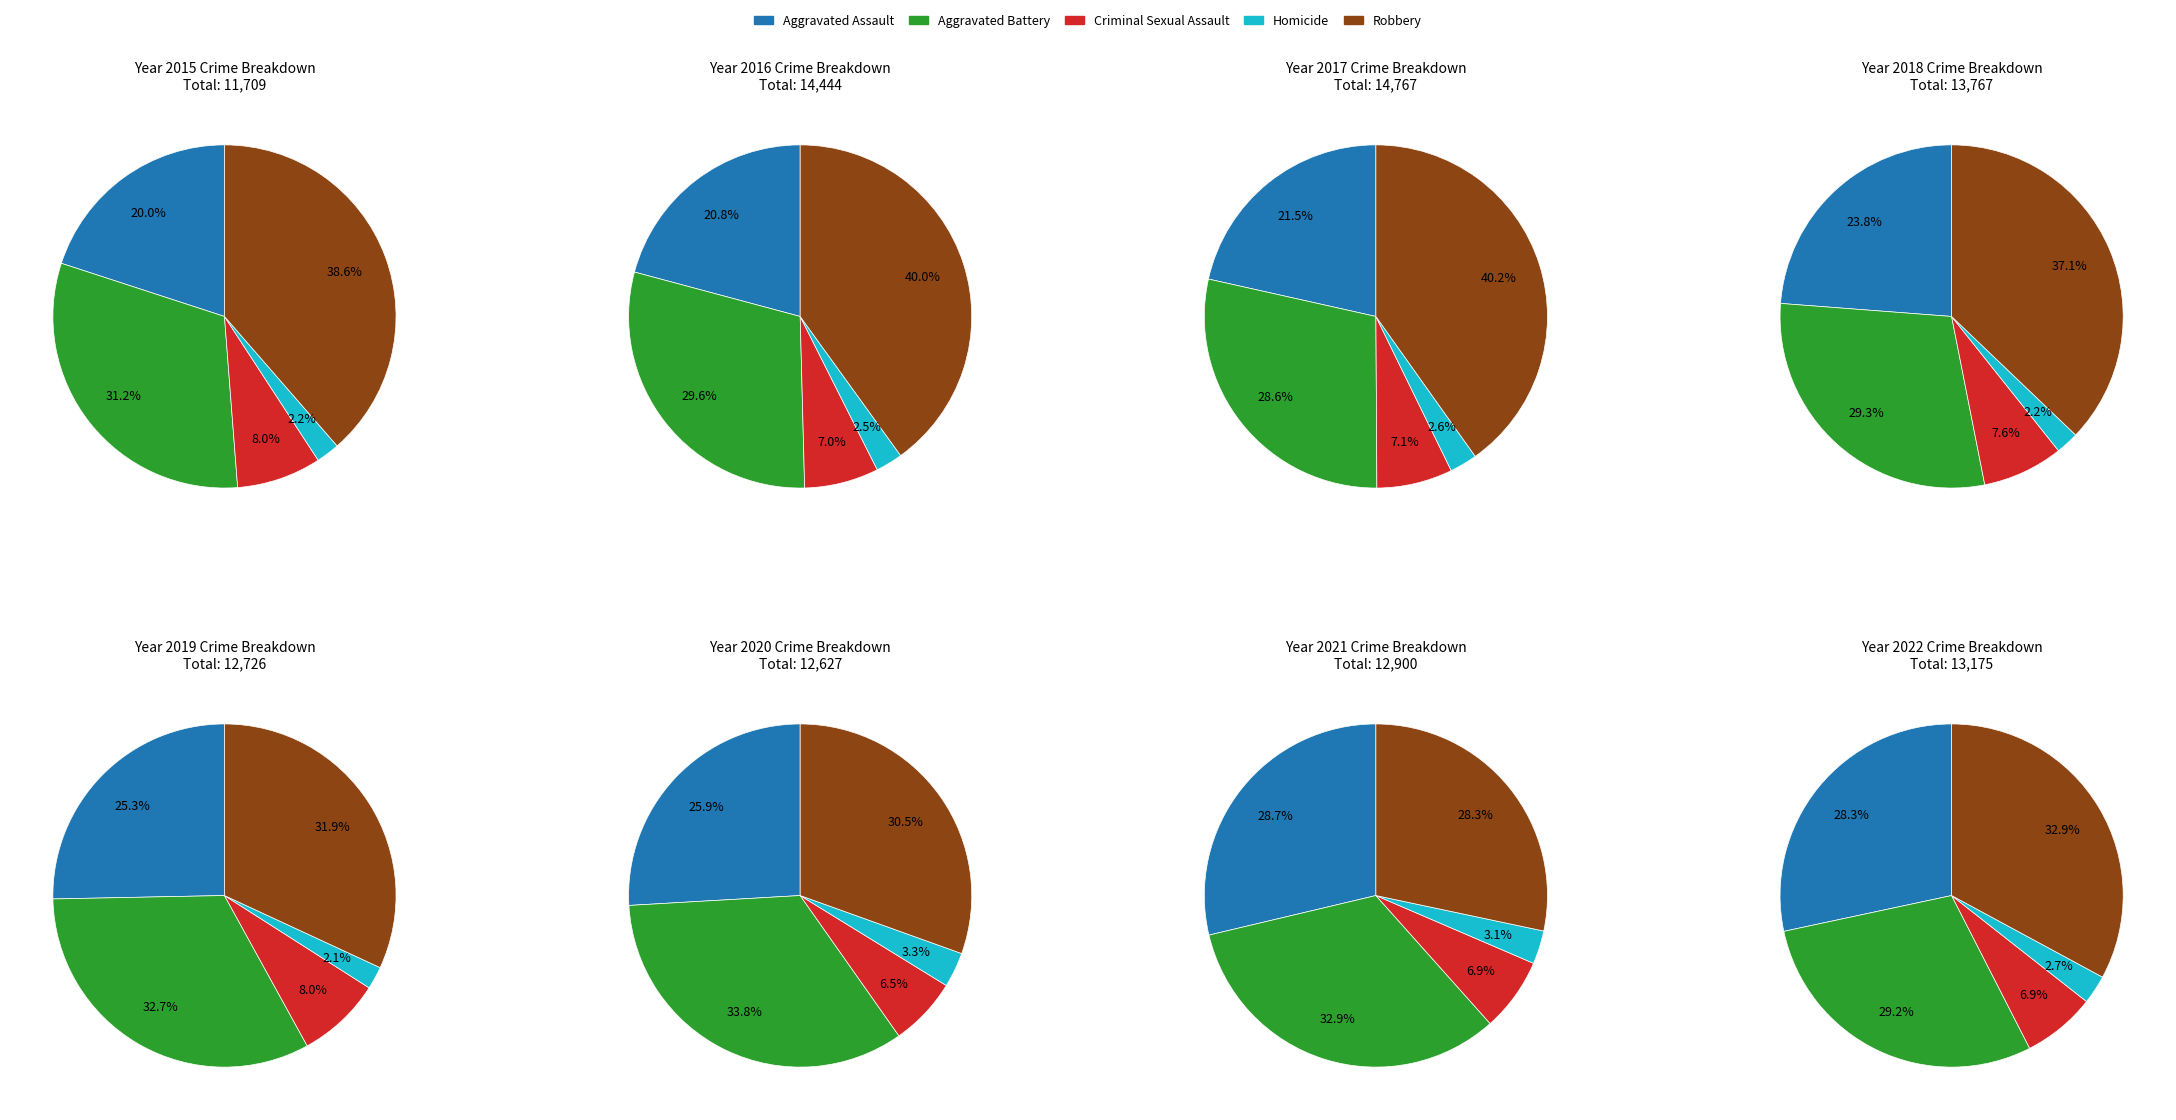

To the nearest percent, what is the combined percentage of 2 and 0?

26%